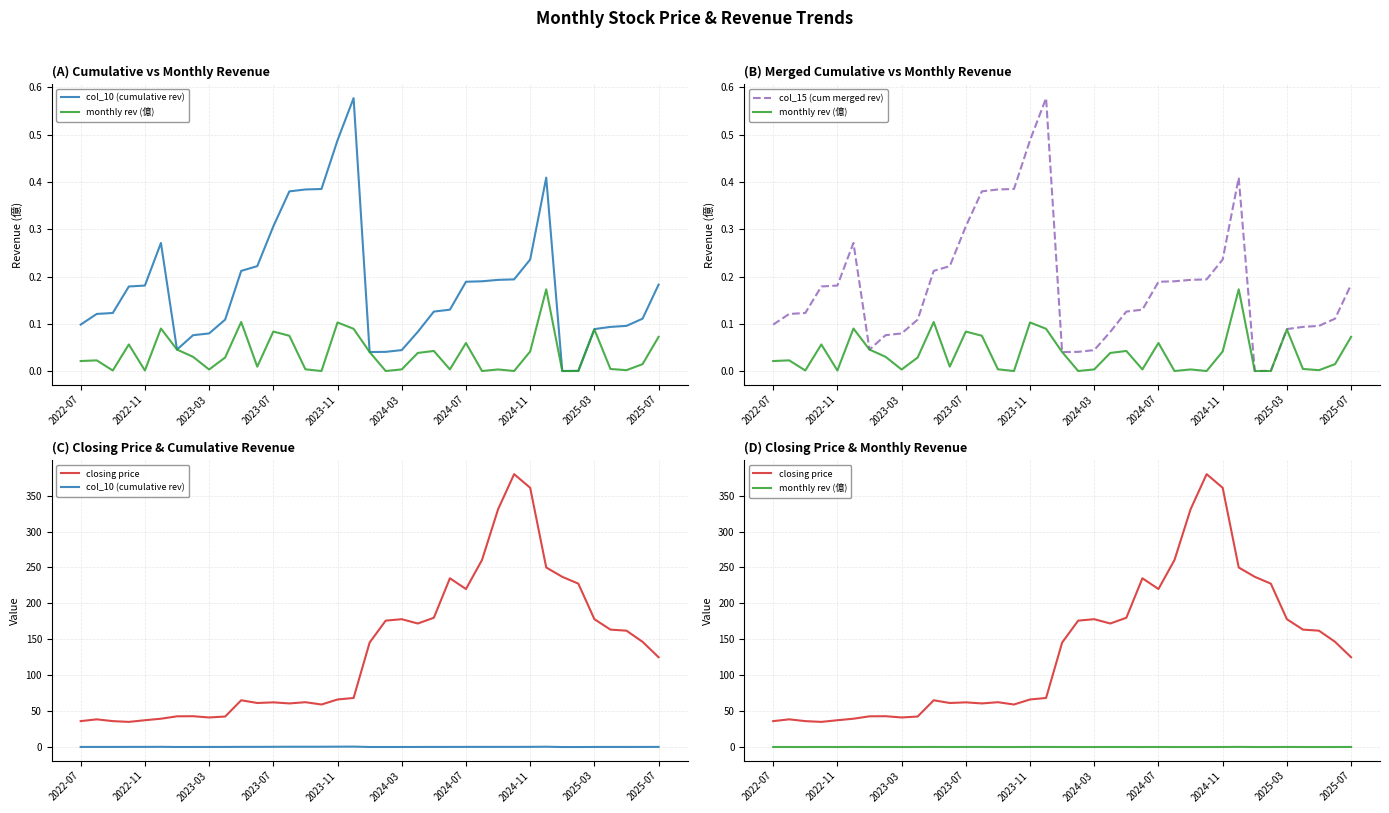

Which series has the largest range (max minus min)?

closing price